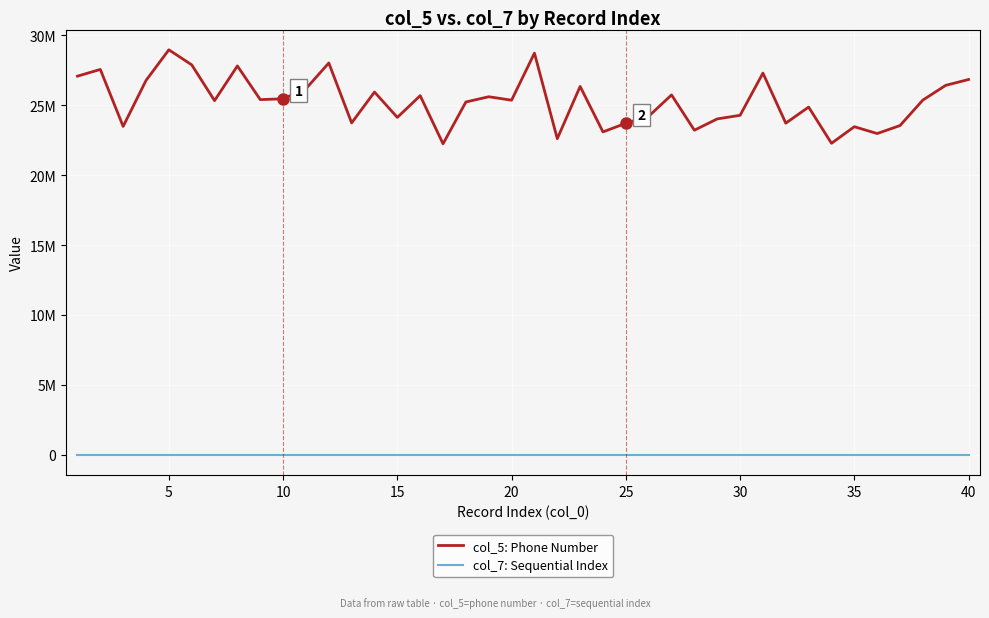

Does the chart display data point markers on the line(s)?

No